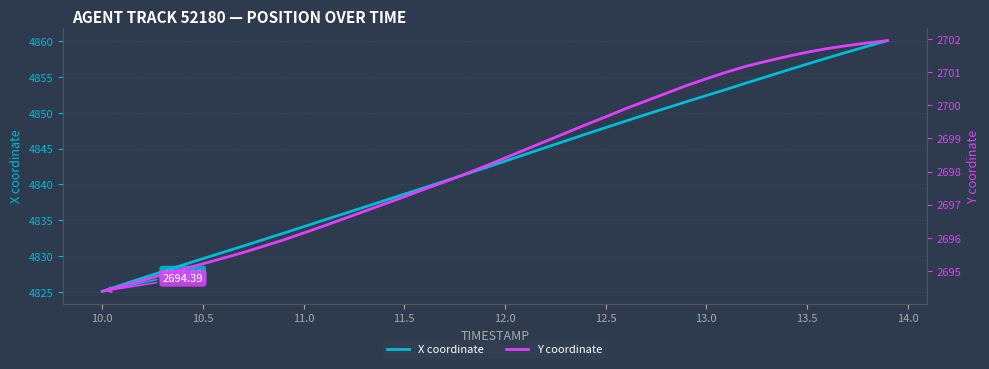

True or false: Y coordinate and X coordinate cross at least once.

False